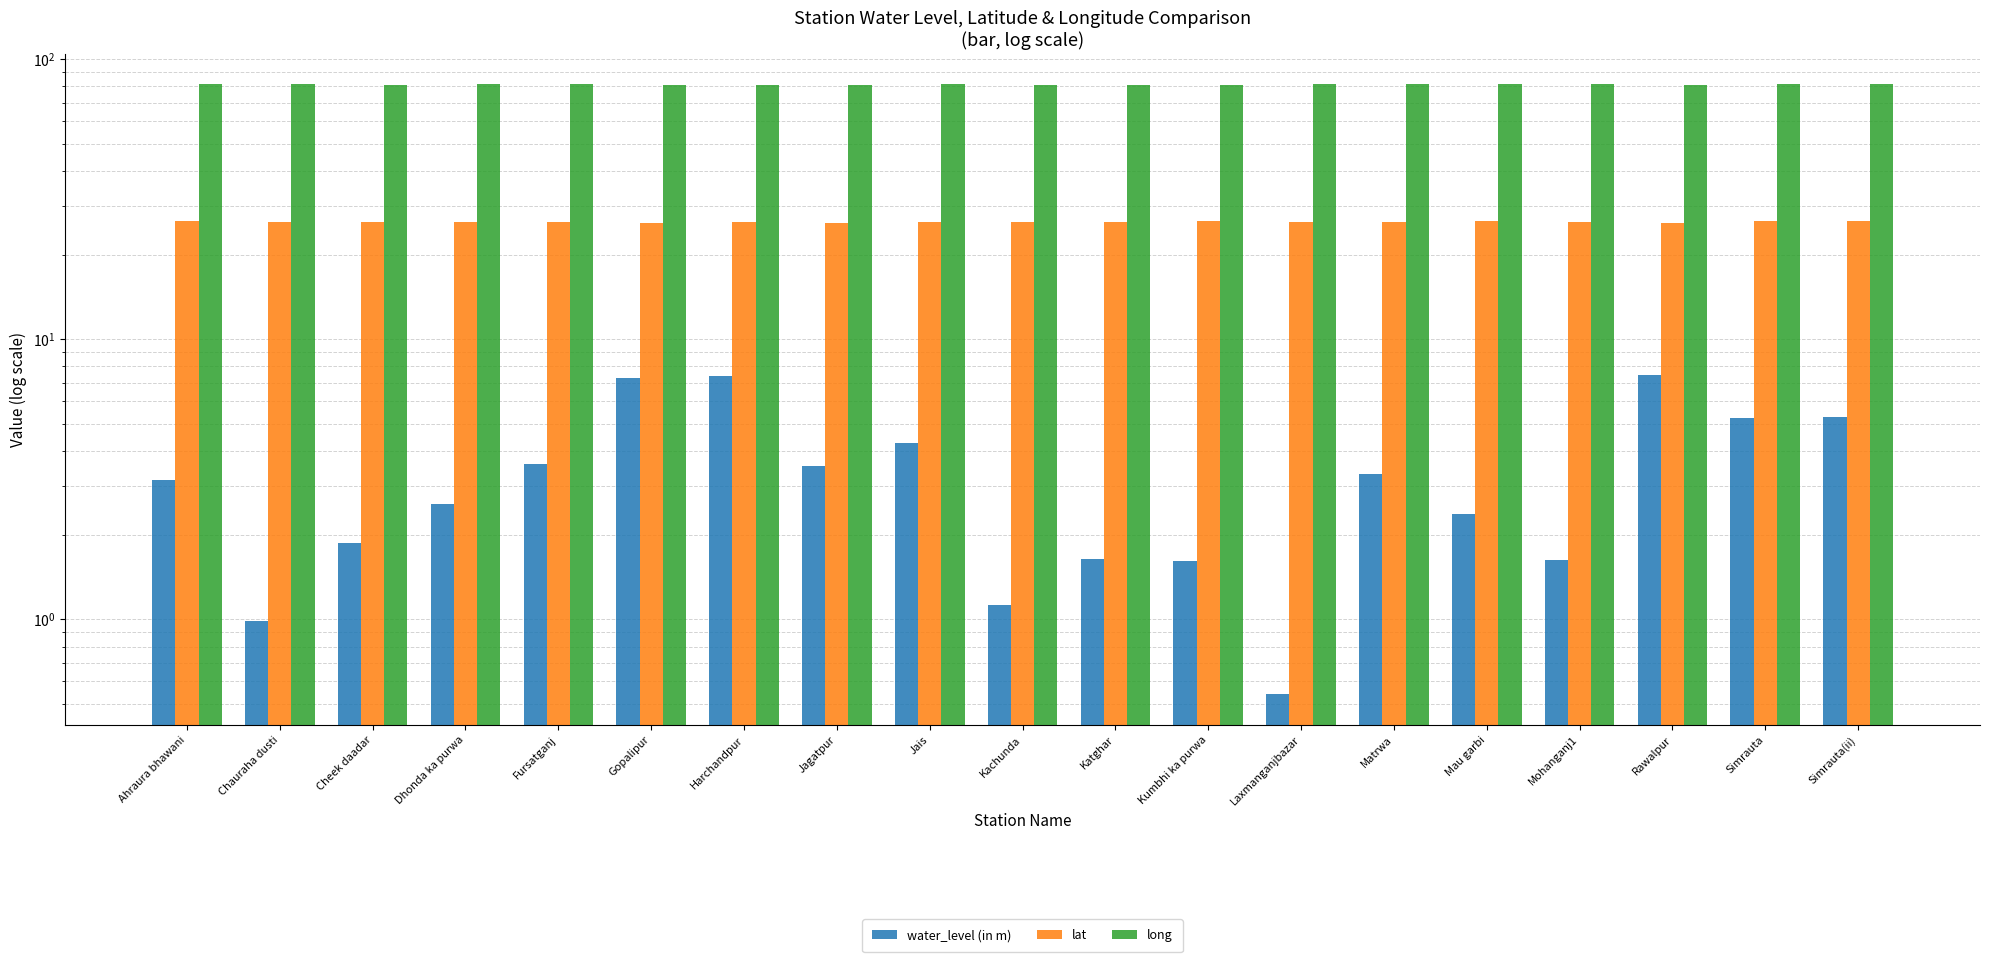

What is the difference between the water_level (in m) values at Kachunda and Dhonda ka purwa?

1.5